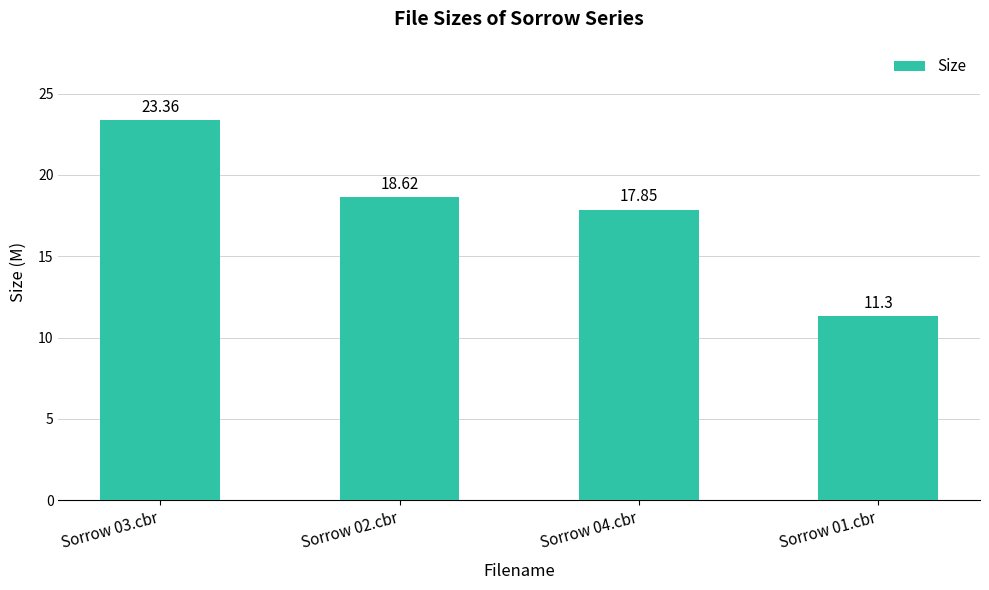

What is the label of the 2nd bar from the left?

Sorrow 02.cbr